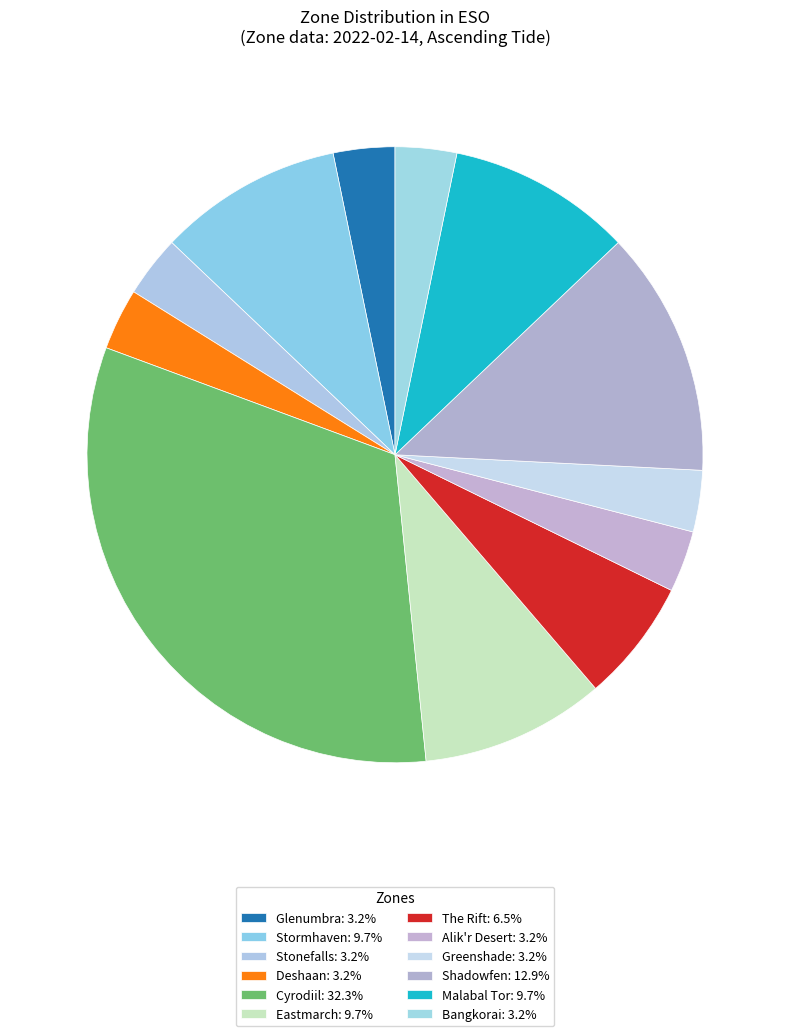

How many segments does this pie chart have?

12